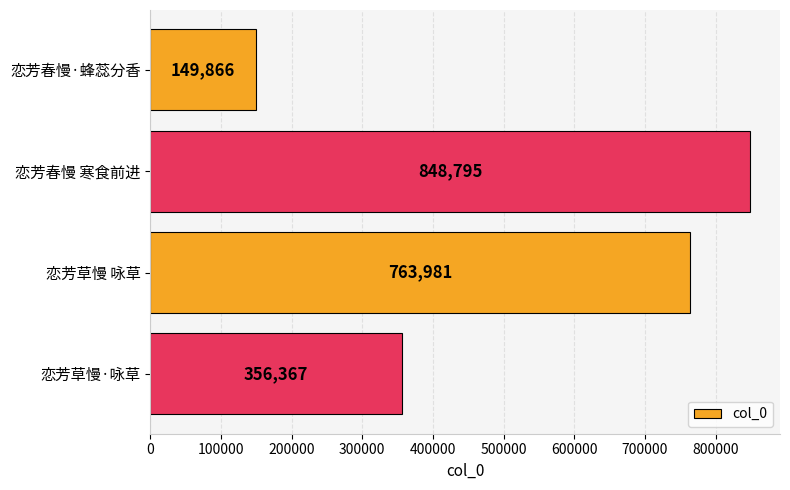

What is the difference between the second highest and minimum values?

614115